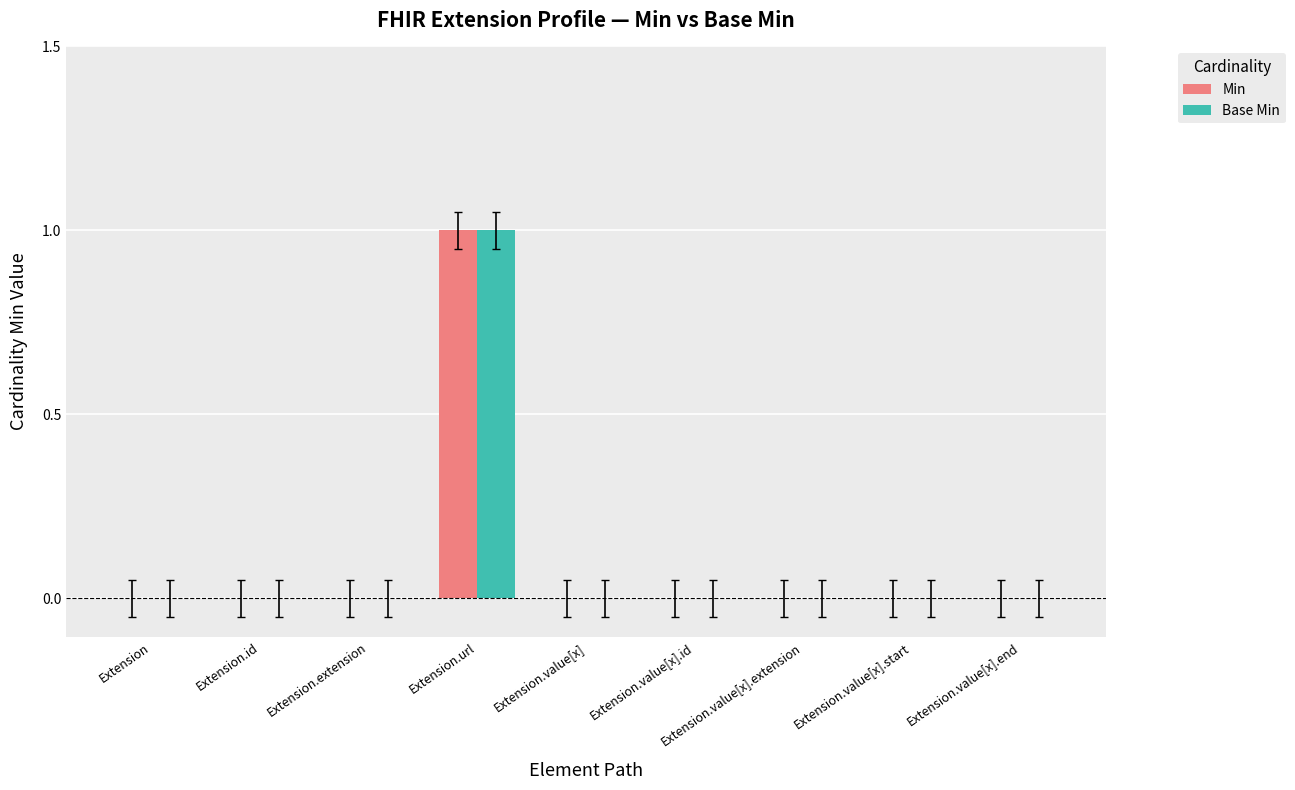

Which category has the highest value in the Min series?

Extension.url